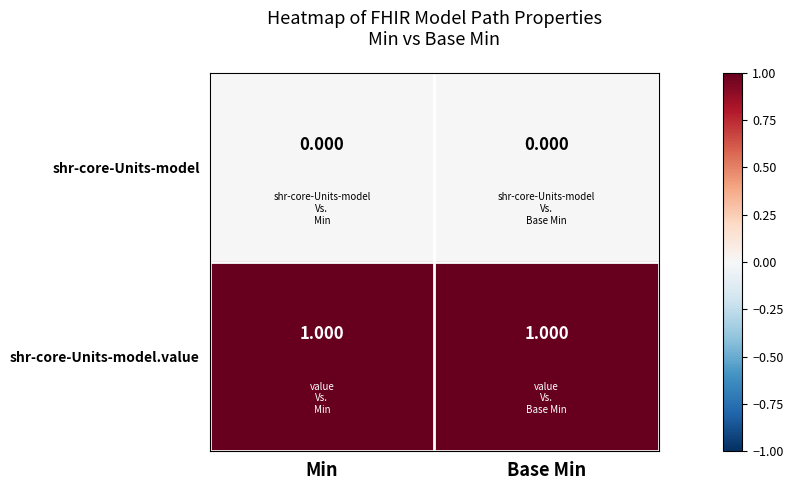

At Base Min, list the series in order from largest to smallest.

shr-core-Units-model.value, shr-core-Units-model